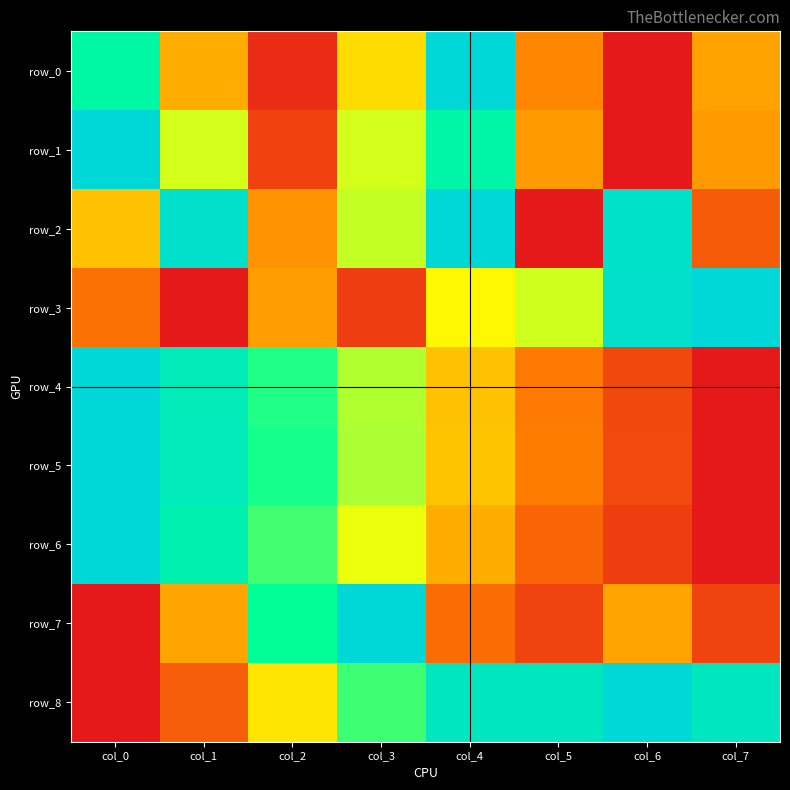

At how many categories does at least one series exceed 0?

8